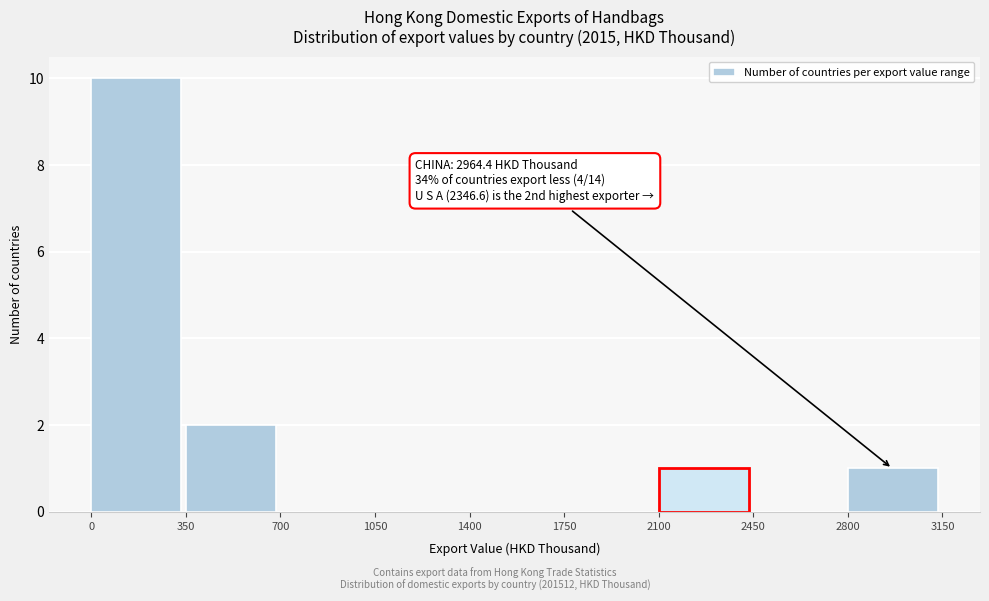

Which range on the x-axis has the tallest bar?

0 to 350